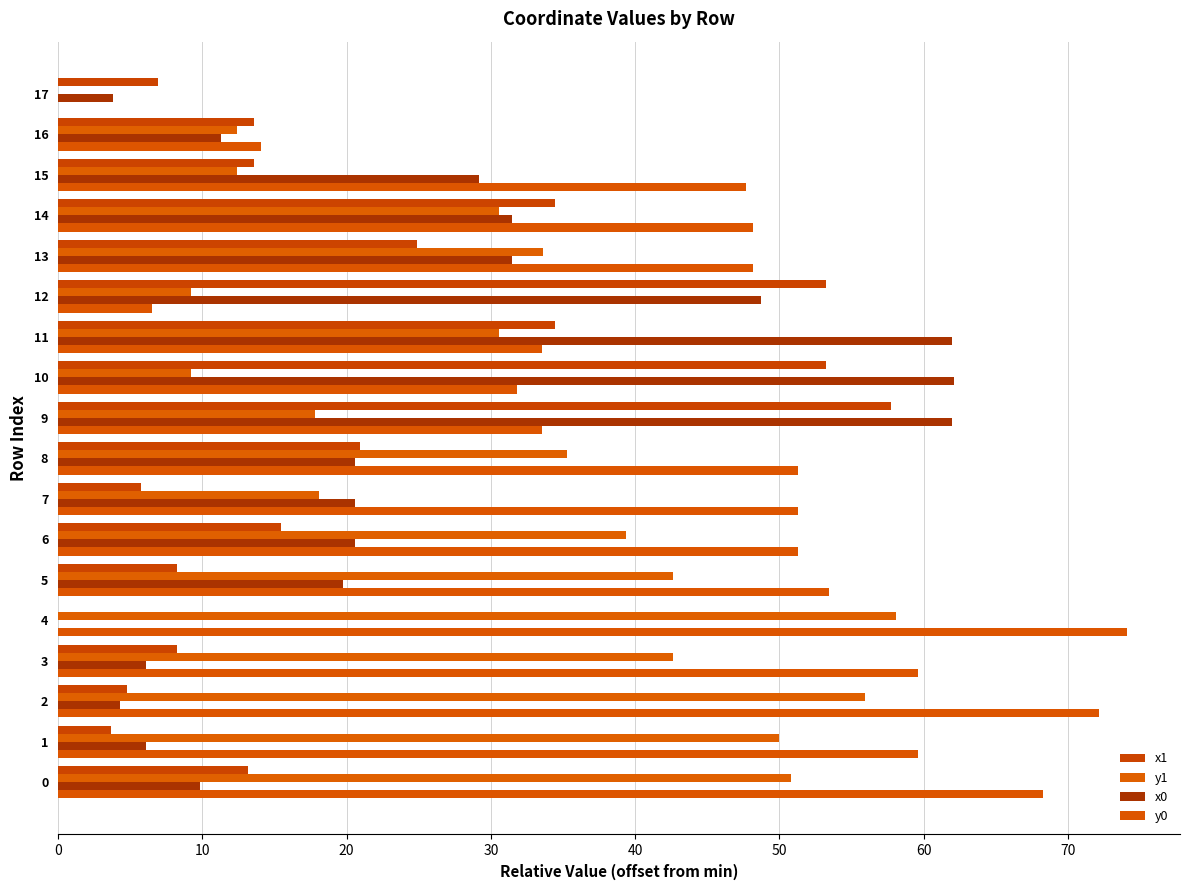

How many data points in y1 are above 33?

9